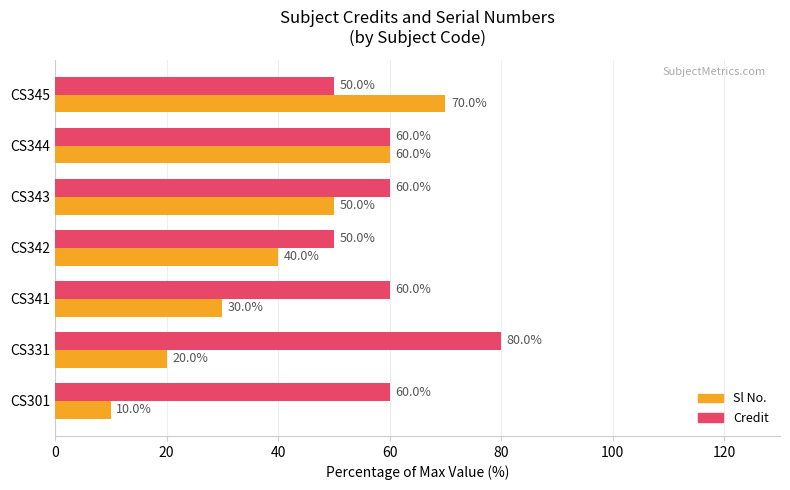

What is the sum of all Credit values?

420